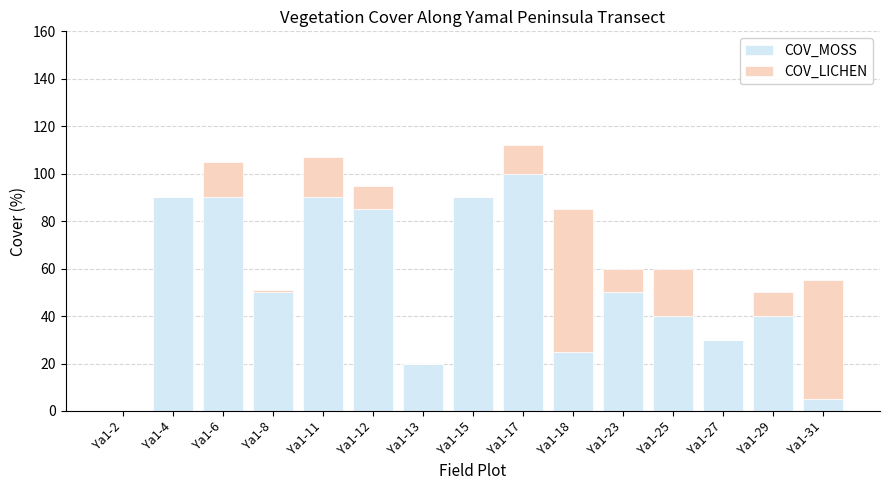

True or false: COV_MOSS has a value of 55 at Ya1-17.

False